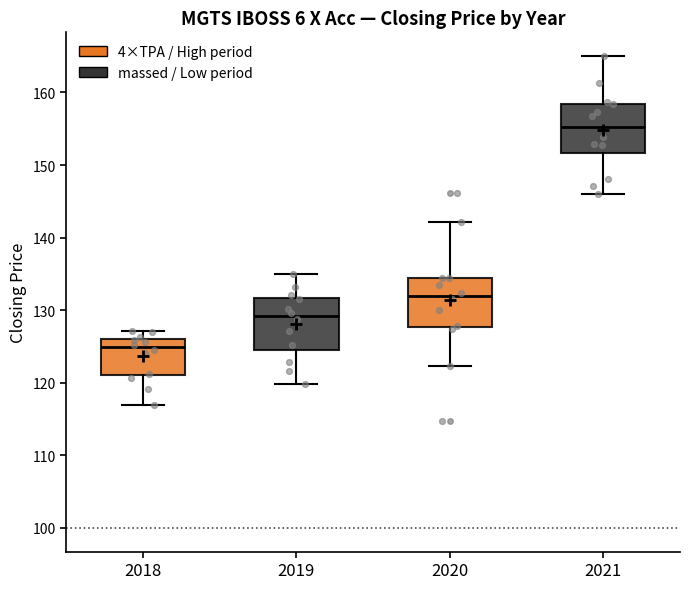

Reading left to right, read every box against the y-axis: the position of its median line, the range the box covers, and the ends of its whiskers. The values are not printed on the chart, so give them approximately, as read against the axis.

2018: median 125, box 121 to 126, whiskers 117 to 127
2019: median 129, box 125 to 132, whiskers 120 to 135
2020: median 132, box 128 to 134, whiskers 122 to 142
2021: median 155, box 152 to 158, whiskers 146 to 165